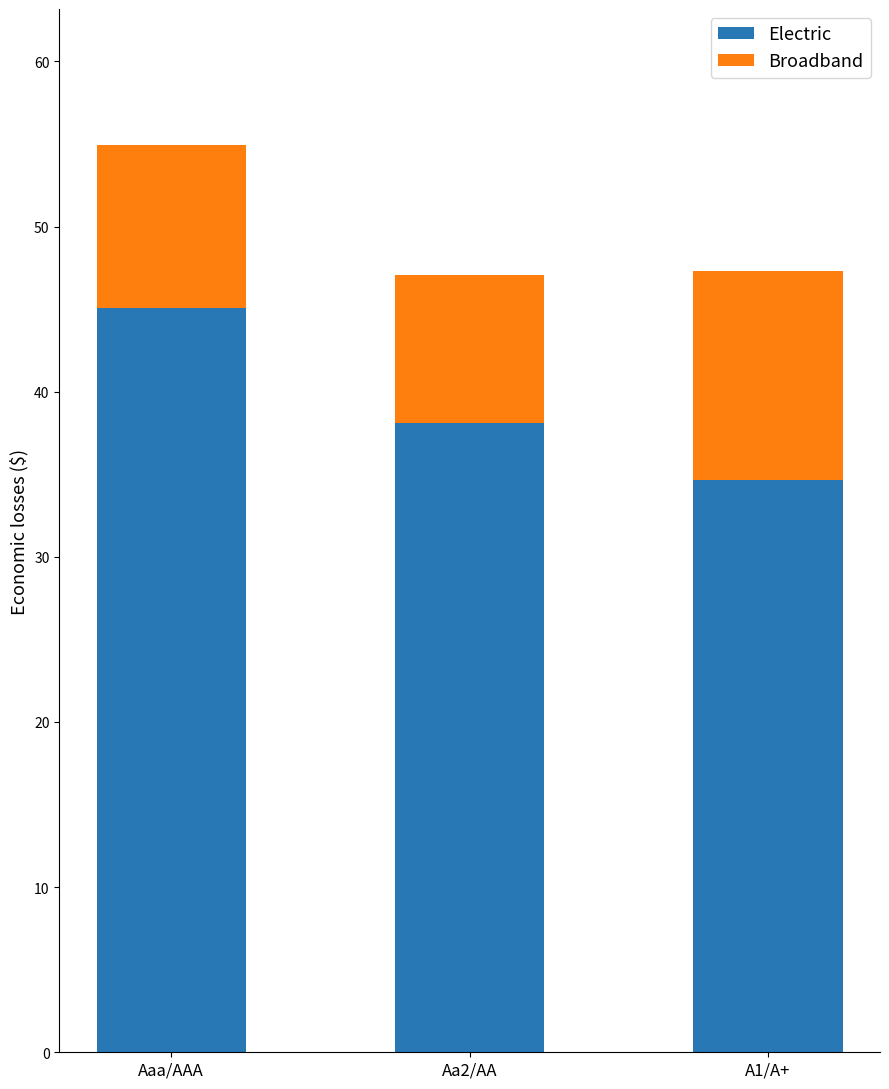

What is the approximate value of Electric at Aaa/AAA?

45.1